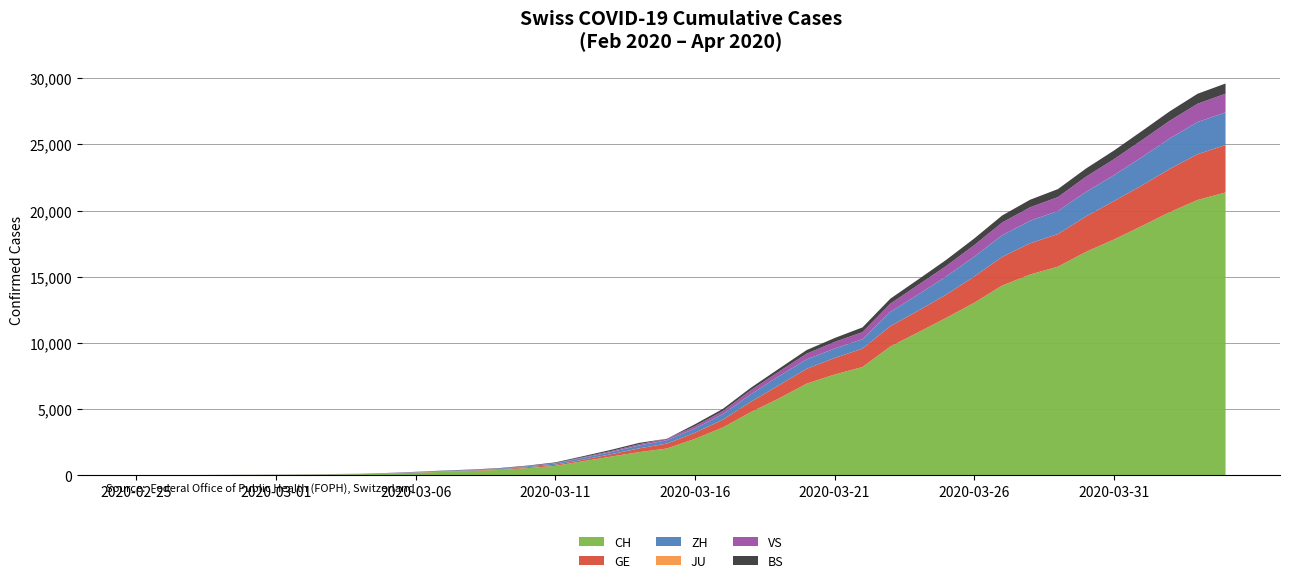

Reading left to right, extract all data points from this chart.

CH: 1	2	6	13	20	27	37	54	73	117	182	254	311	395	532	701	1053	1405	1740	2015	2743	3602	4764	5790	6916	7606	8173	9728	10799	11891	13027	14331	15163	15760	16873	17807	18830	19872	20800	21366
GE: 0	1	1	4	6	8	8	11	11	15	19	30	38	47	73	84	114	178	281	374	460	587	775	994	1119	1248	1391	1536	1636	1757	1979	2164	2360	2466	2673	2902	3059	3270	3456	3584
ZH: 0	0	2	2	6	7	11	14	16	24	30	35	41	50	63	102	141	164	219	251	327	430	569	680	712	712	712	1076	1224	1371	1503	1630	1704	1736	1862	1953	2142	2306	2434	2467
JU: 0	0	0	0	0	0	0	0	0	0	0	0	0	0	0	0	0	0	0	0	0	0	0	0	0	0	0	0	0	0	0	0	0	0	0	0	0	0	0	0
VS: 0	0	0	1	1	2	3	3	4	5	6	7	12	17	22	30	53	76	98	115	172	225	312	349	436	498	535	628	728	793	874	968	1017	1055	1144	1211	1281	1333	1382	1415
BS: 0	0	1	1	1	1	1	3	3	8	15	21	24	28	33	49	73	92	100	0	143	164	181	220	270	297	356	374	410	462	501	530	569	605	617	653	687	714	754	767